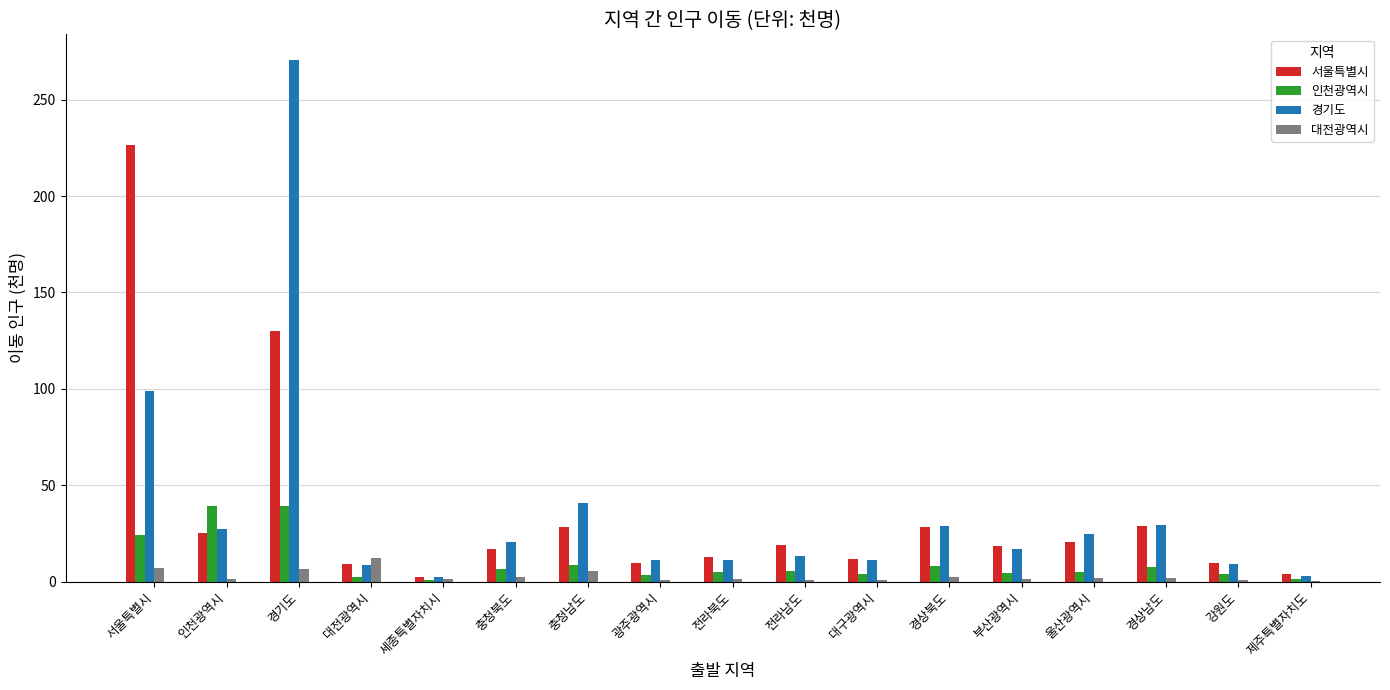

At which category is the sum across all series the highest?

경기도